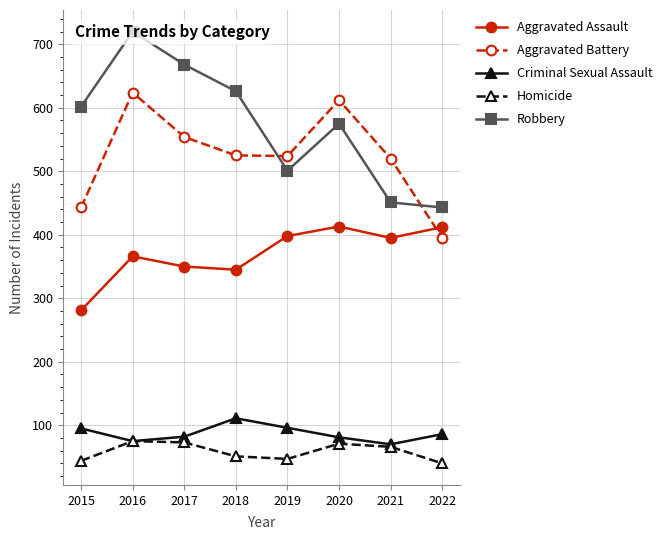

What is the spread (max minus min) of values at 2021?

454